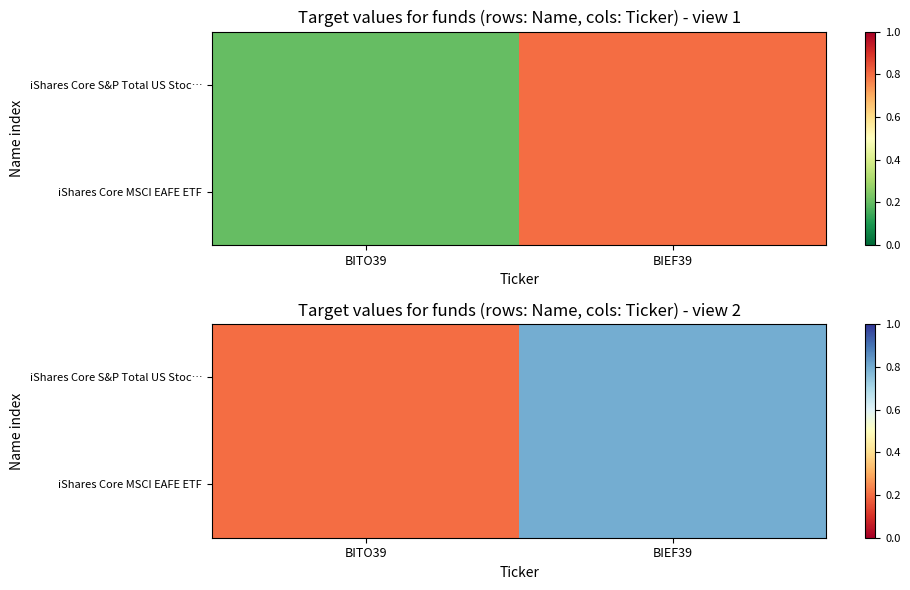

At which category does the chart reach its peak across all series?

BIEF39